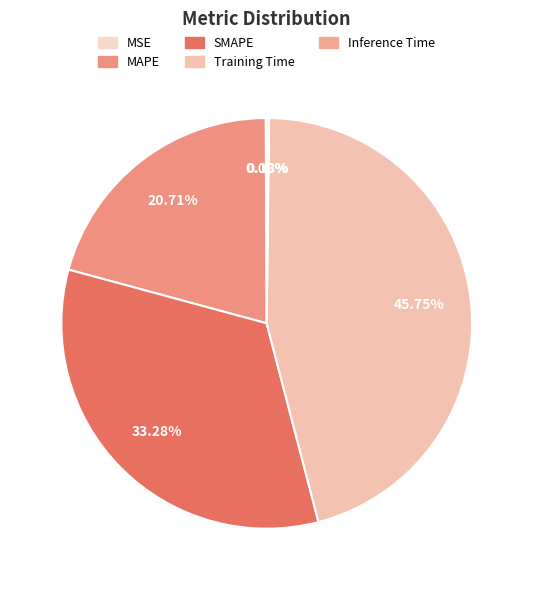

To the nearest percent, what is the average slice percentage?

20%